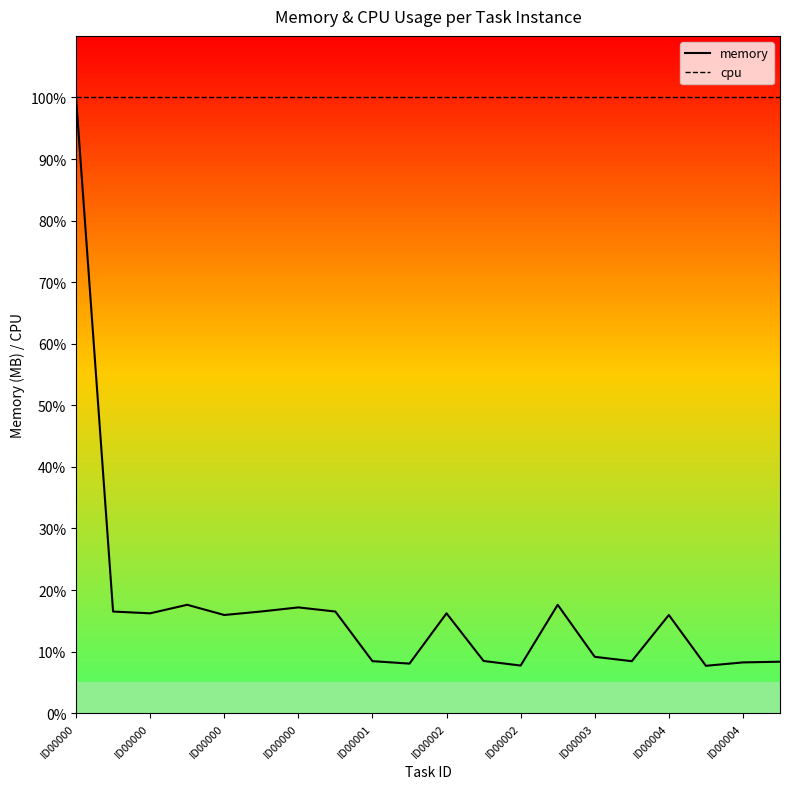

How many lines are shown in the chart?

2